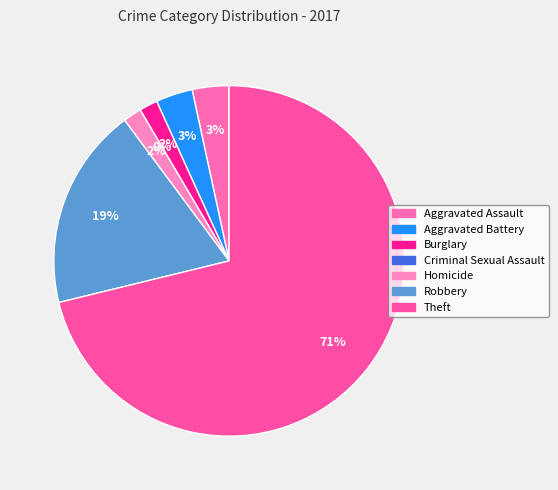

What percentage is the Homicide slice, to the nearest percent?

2%